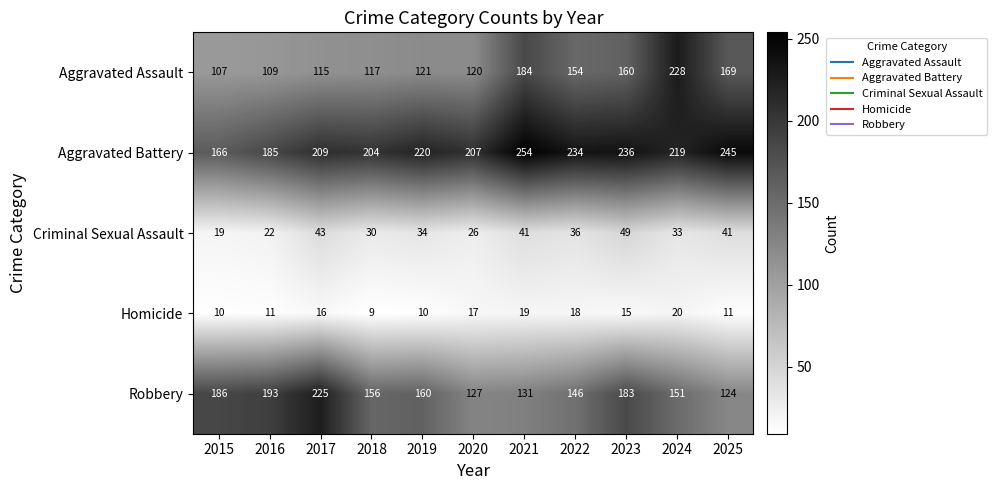

At which label is Robbery closest to 174?

2023